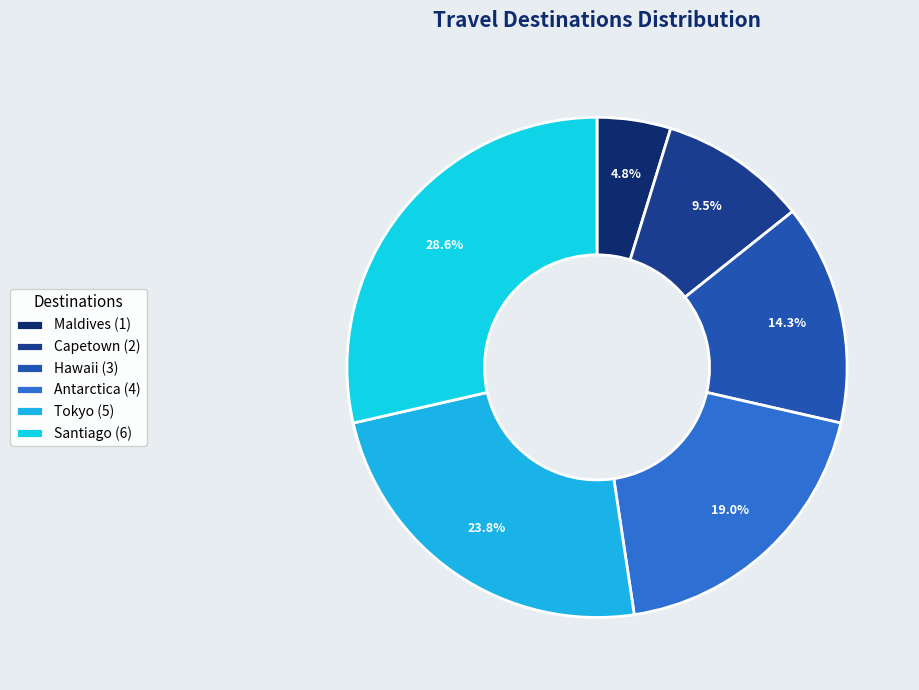

Does Santiago represent more than half of the total?

No